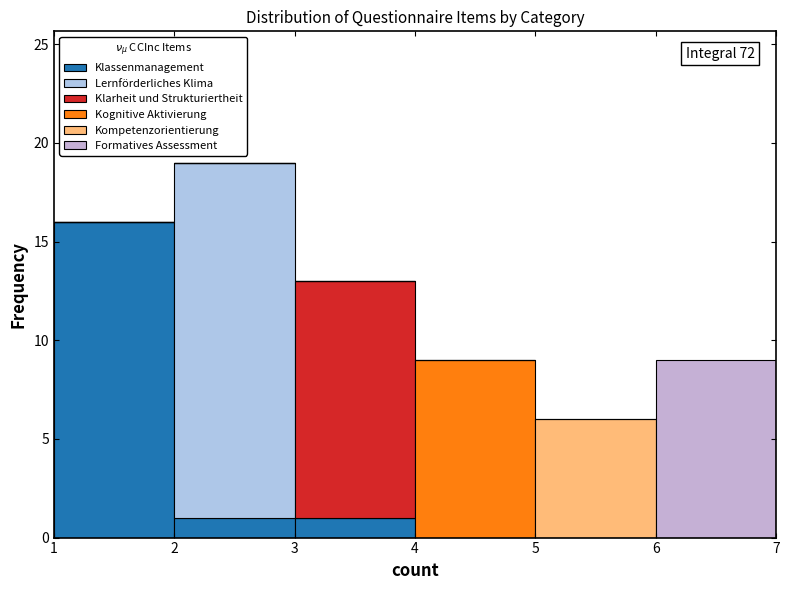

Which range on the x-axis has the tallest stacked bar (by total height)?

2 to 3